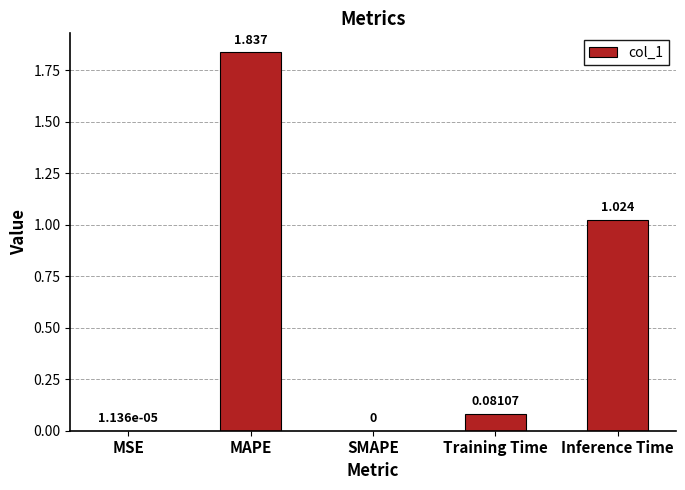

Between Training Time and SMAPE, which is larger?

Training Time